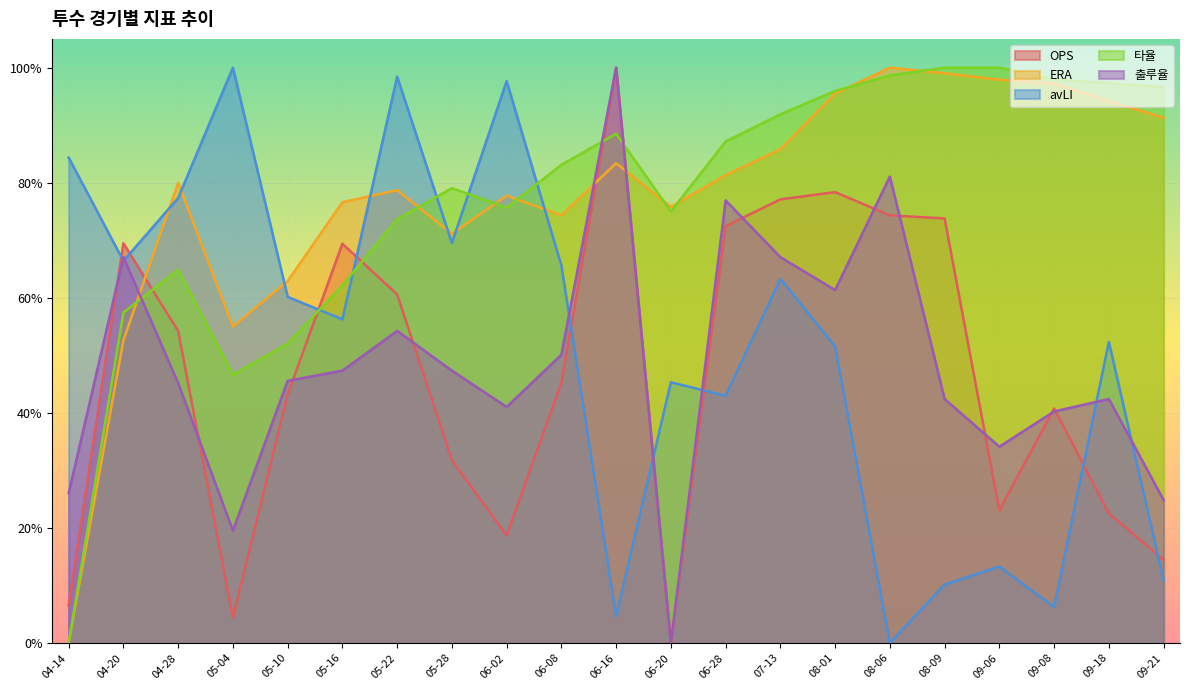

What is the label of the 11th point from the left?

06-16